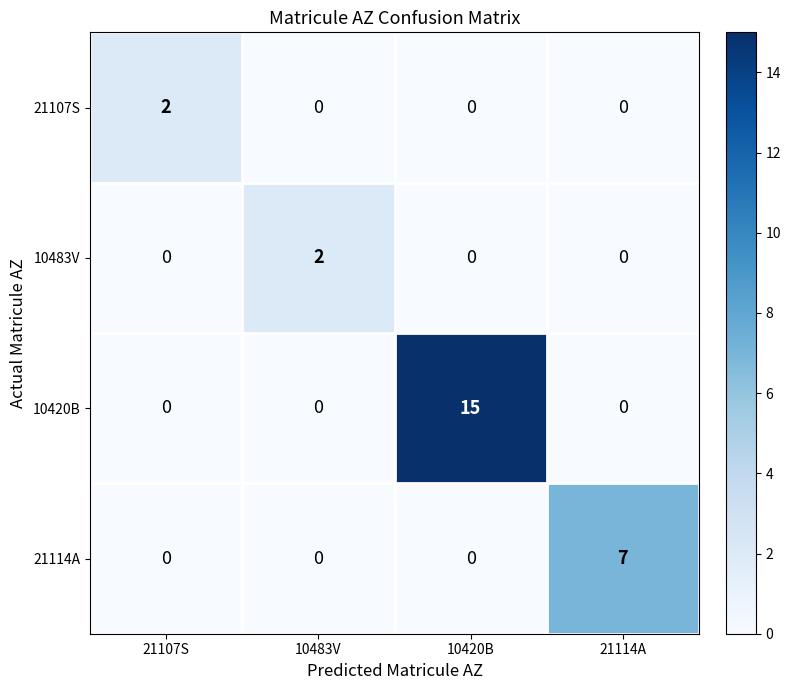

True or false: 10420B has a value of 0 at 10483V.

True